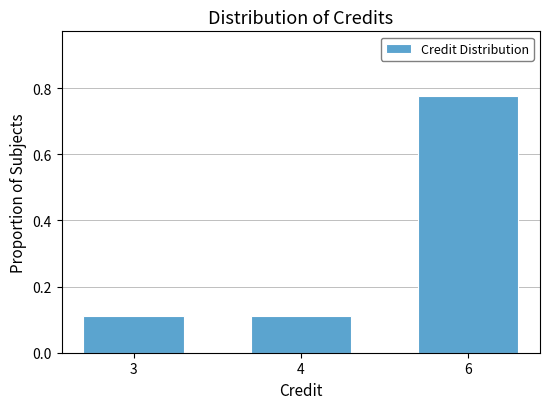

What is the difference between the maximum and second lowest values?

0.7